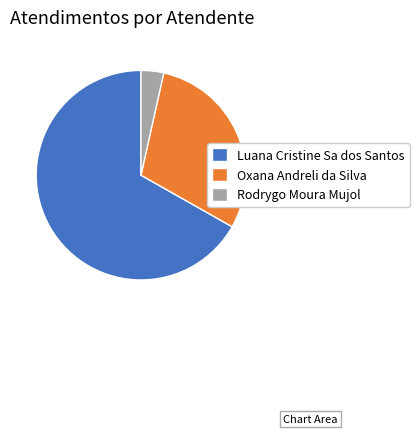

Rank the categories by value from lowest to highest.

Rodrygo Moura Mujol, Oxana Andreli da Silva, Luana Cristine Sa dos Santos